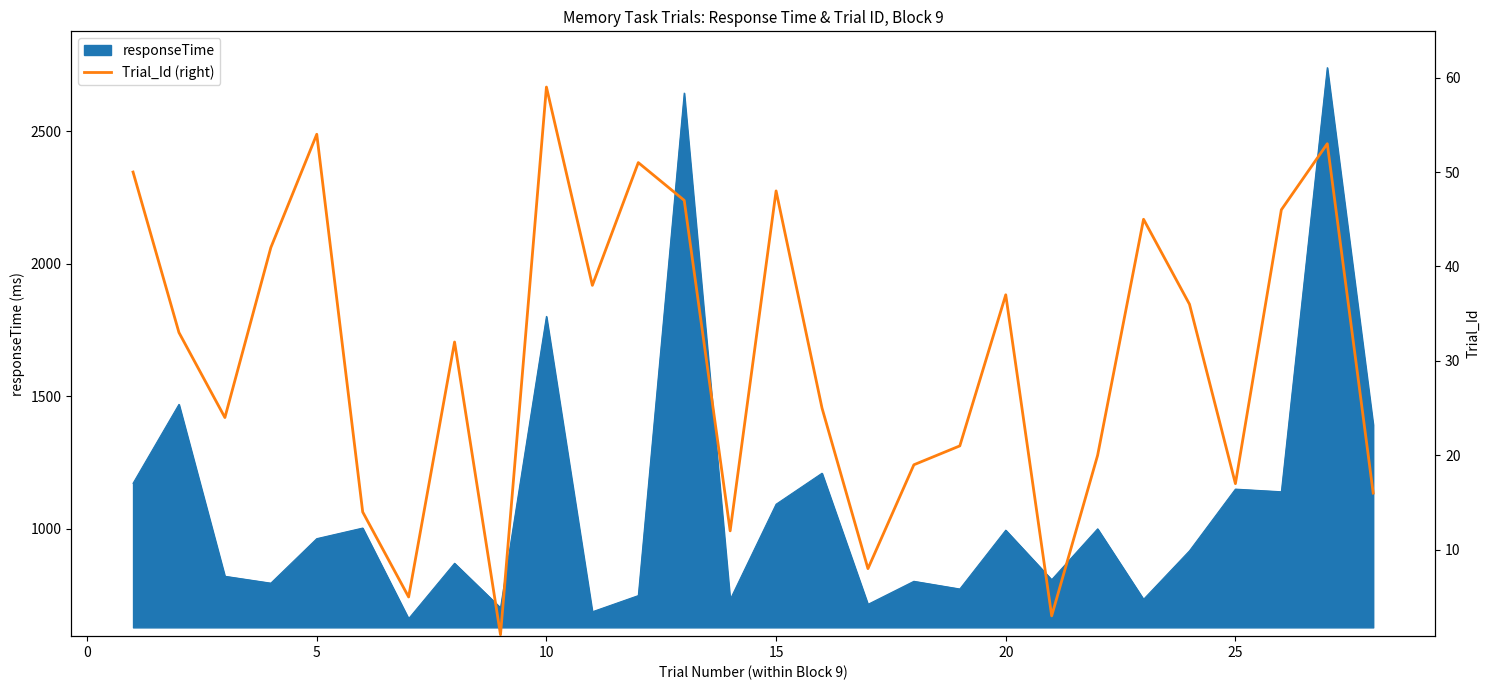

What is the highest value of the responseTime series?

2741